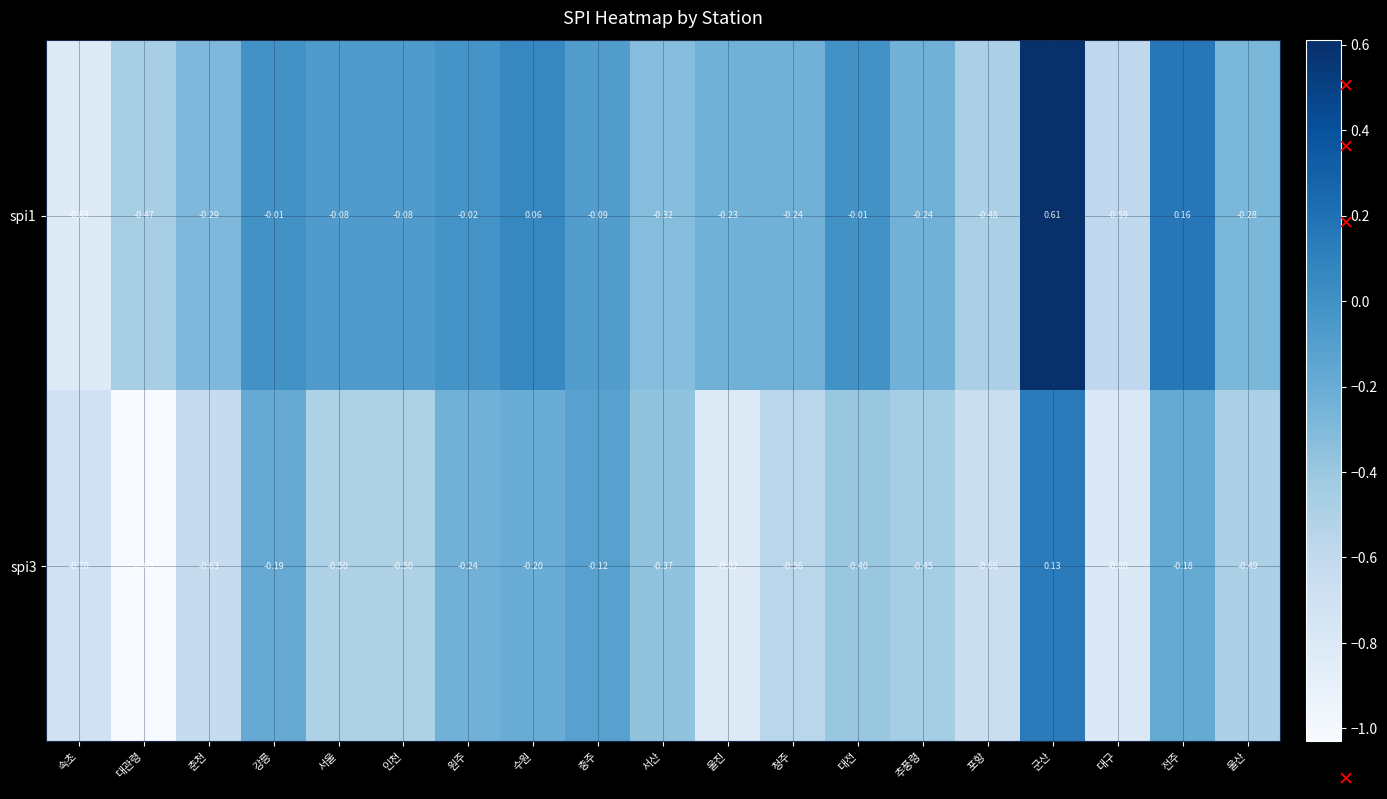

How many positive values does the spi1 series have?

3